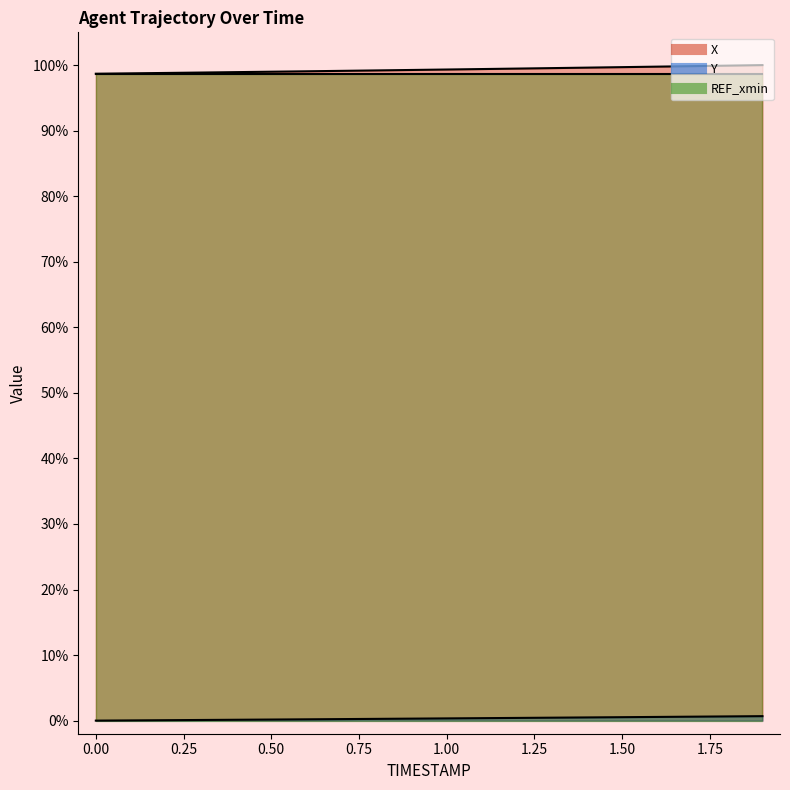

Read the X value at 1.3.

99.5